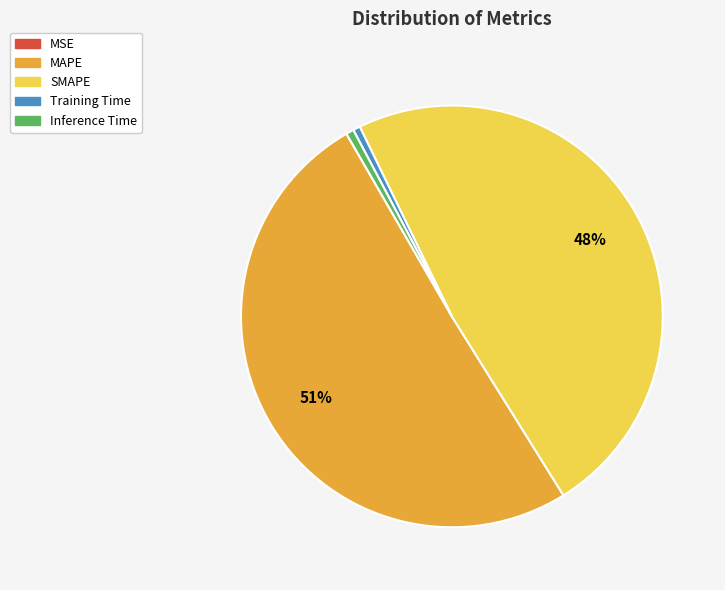

Is there any slice that represents more than half of the pie?

Yes